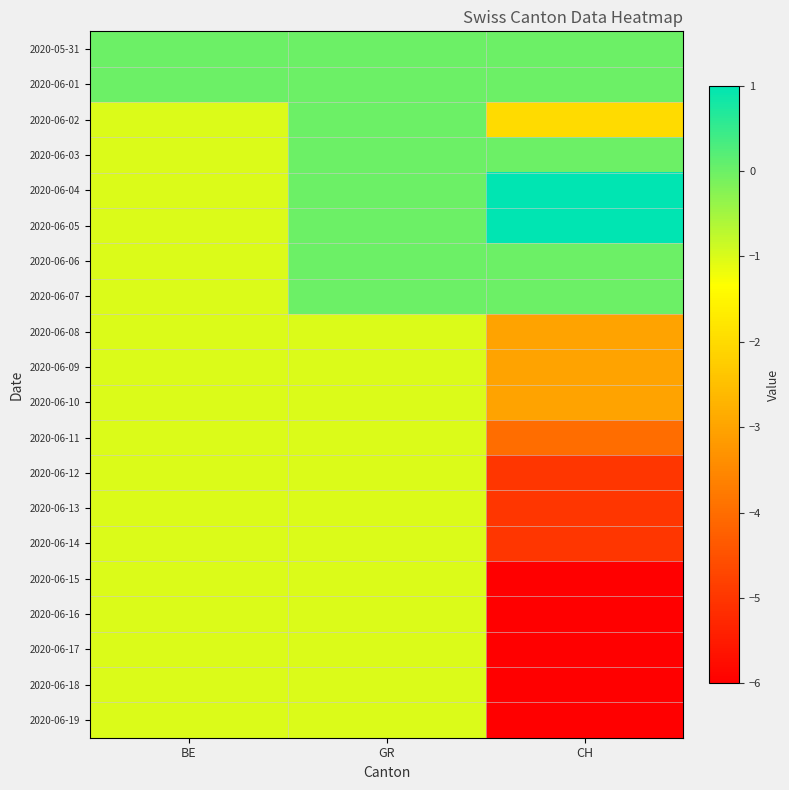

At how many categories does at least one series exceed -3?

3